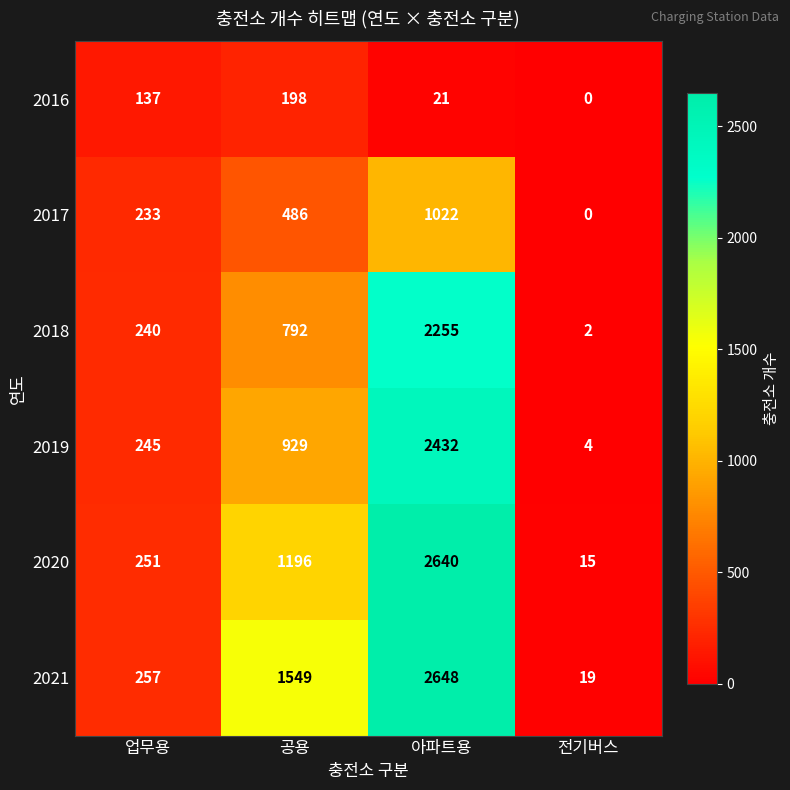

What is the difference between the second highest and second lowest values in the 2019 series?

684